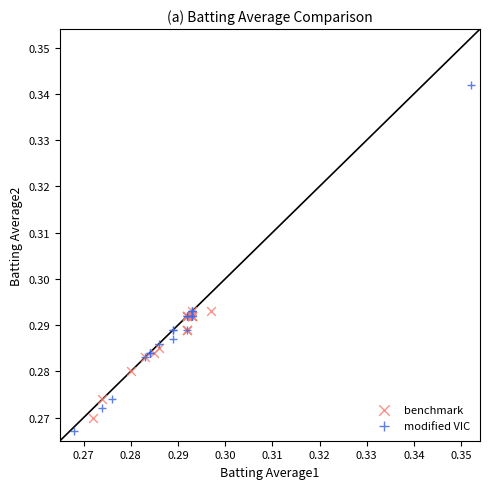

Which series reaches the minimum Y coordinate?

modified VIC